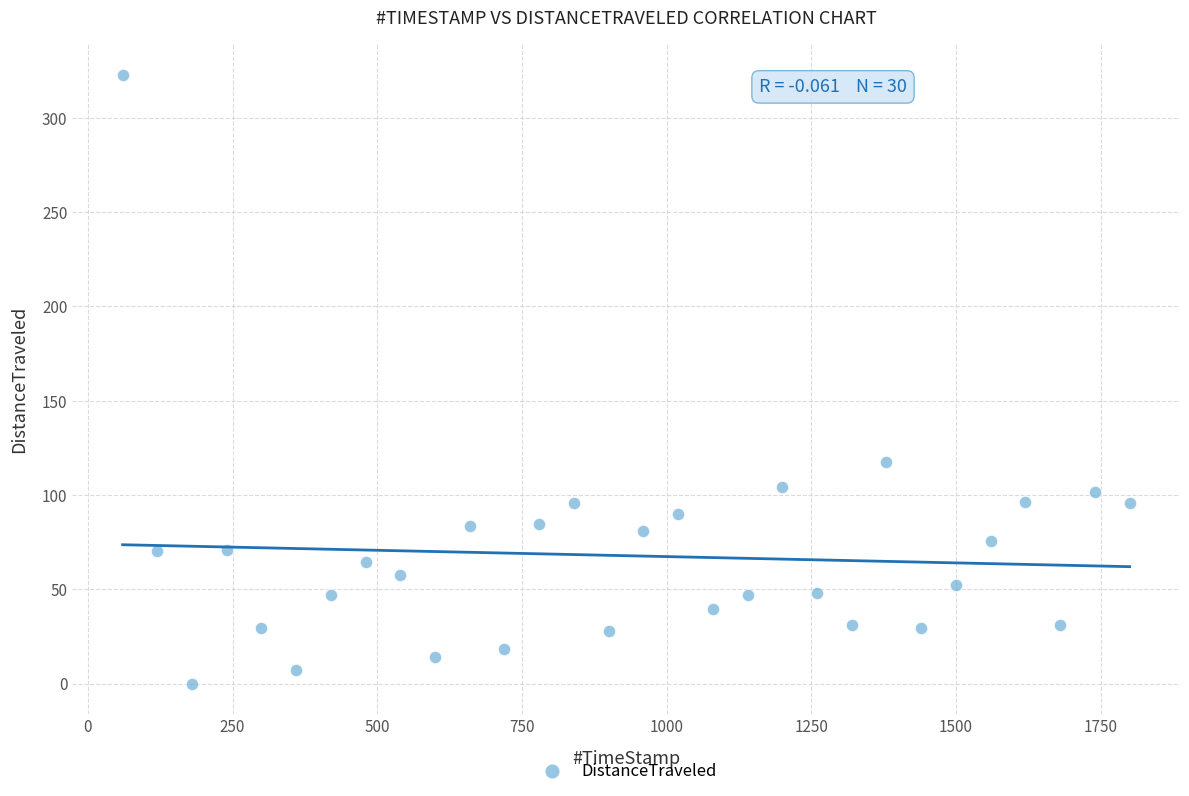

What Y value in the scatter plot is closest to 161?

117.4